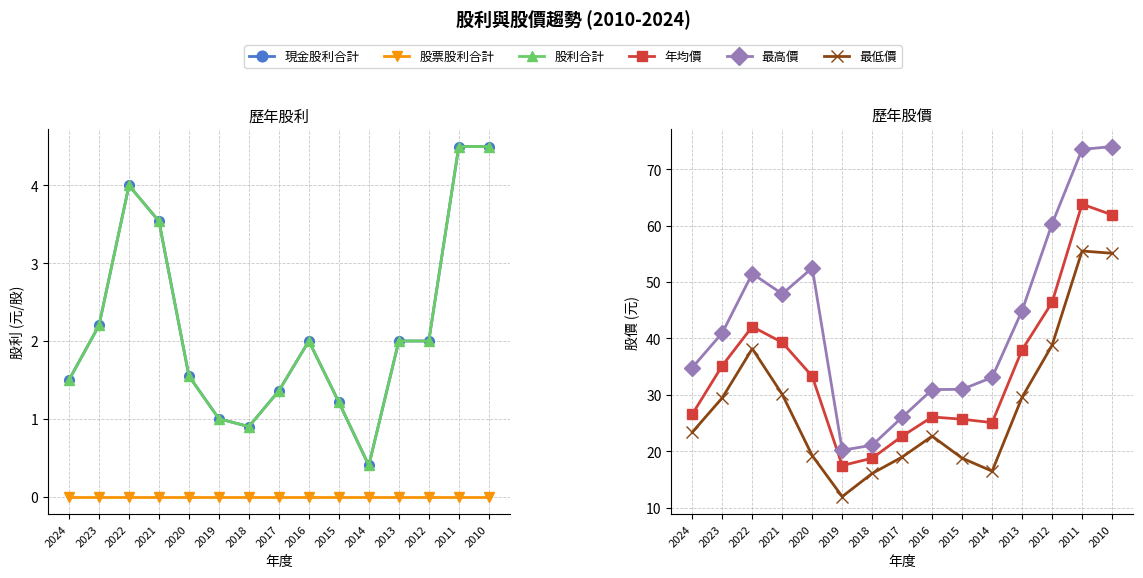

What is the sum of all 現金股利合計 values?

32.7